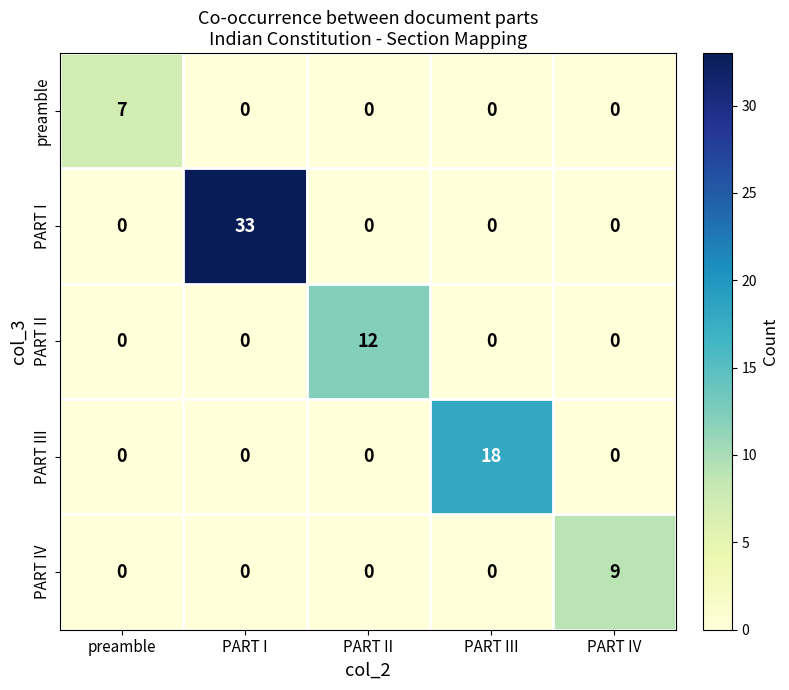

Which series has the largest total across all categories?

PART I